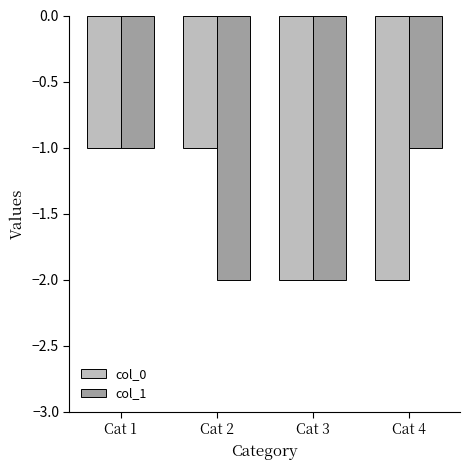

At which category is the sum across all series the highest?

Cat 1